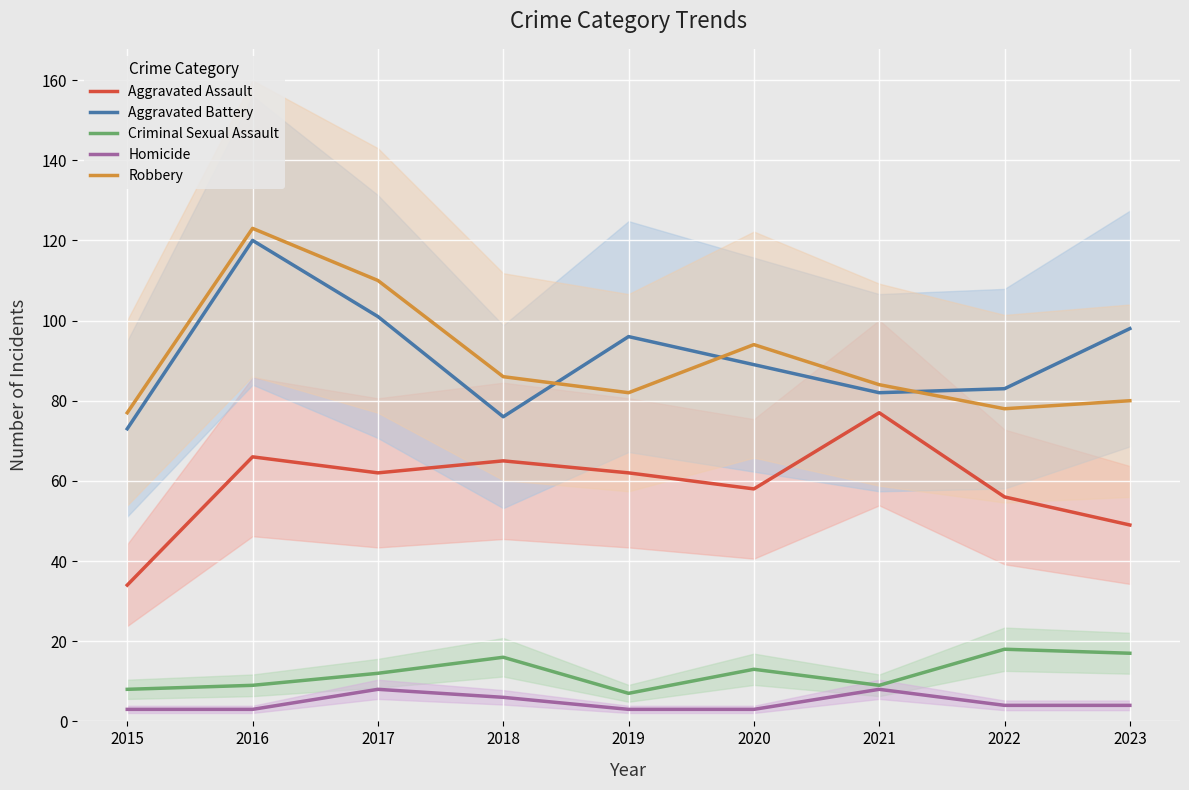

What is the difference between the second highest and minimum values in the Robbery series?

33